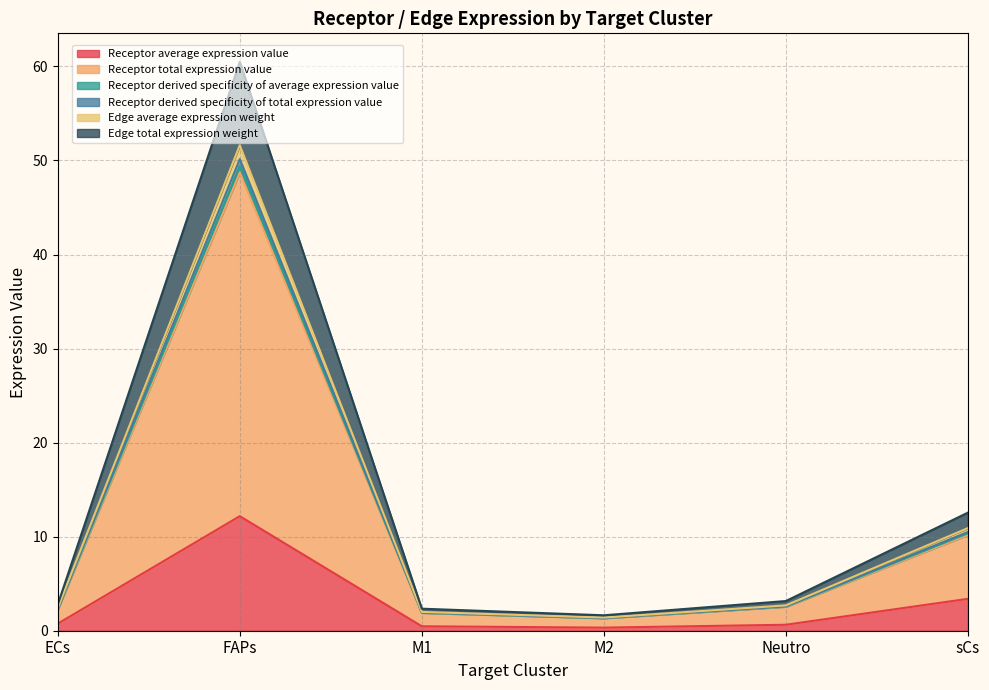

The value of Receptor average expression value at sCs is 5.8. True or false?

False